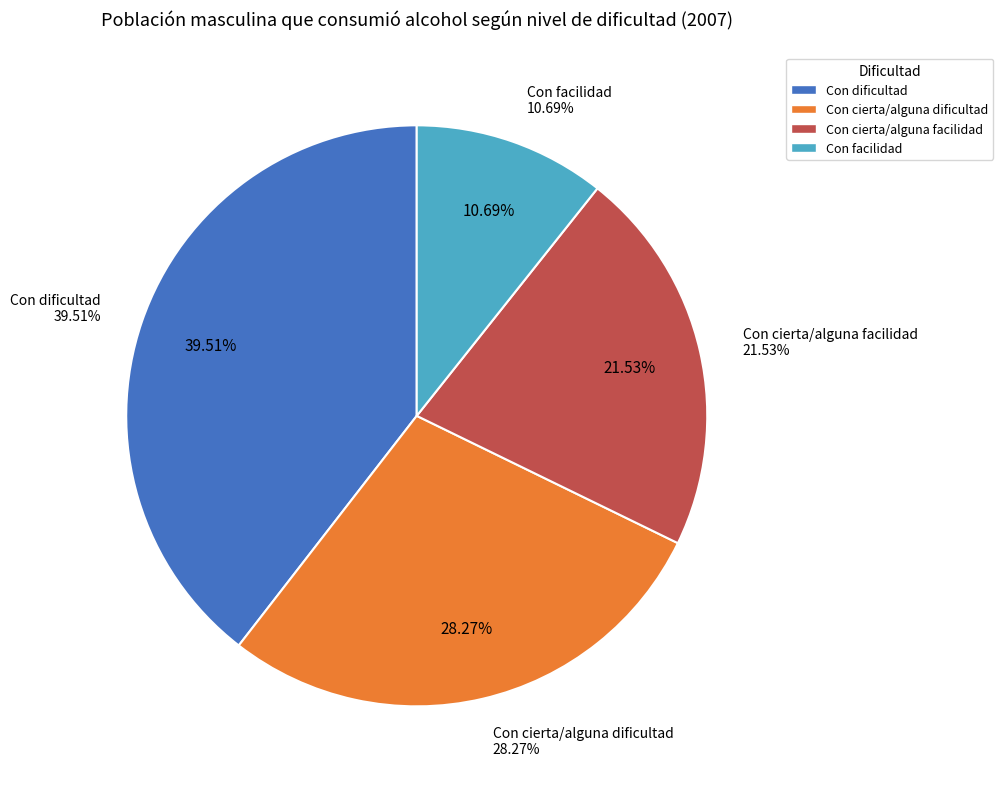

What is the largest slice in the pie chart?

Con dificultad